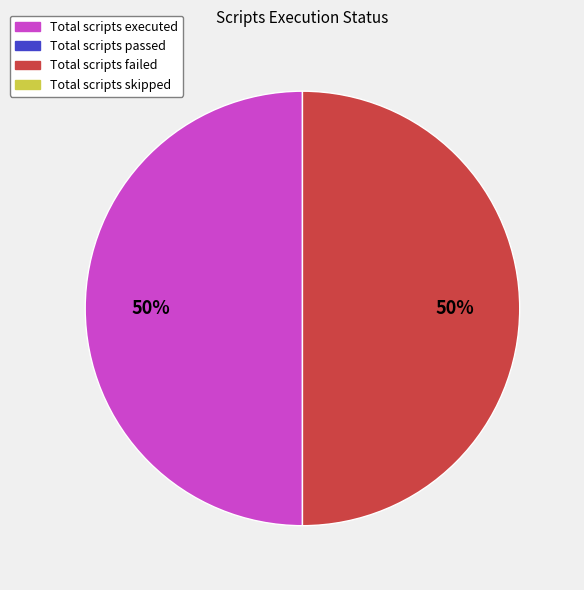

To the nearest percent, what is the average slice percentage?

50%